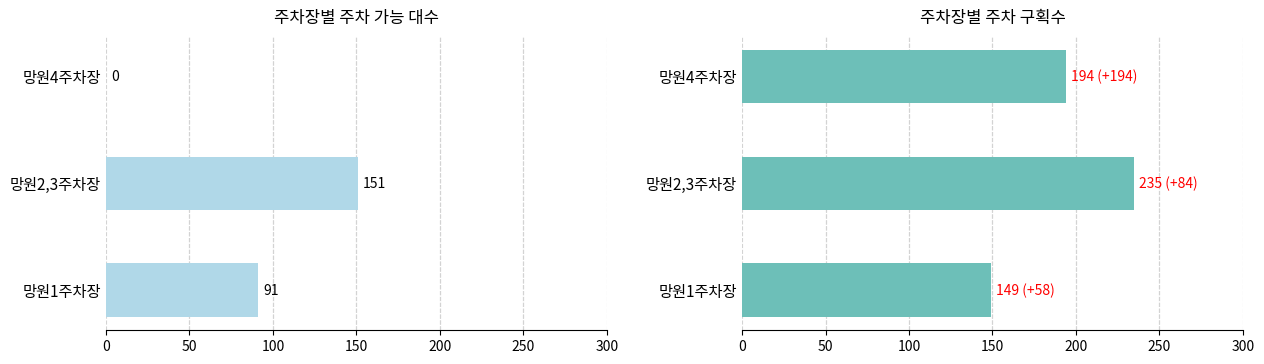

Does the chart contain stacked bars?

No